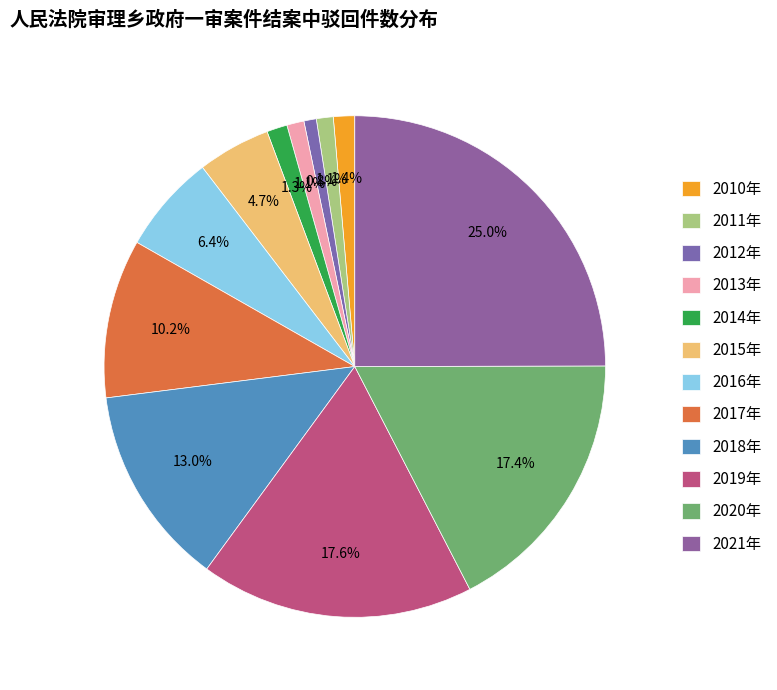

Do 2013年 and 2011年 together represent more than half of the pie?

No